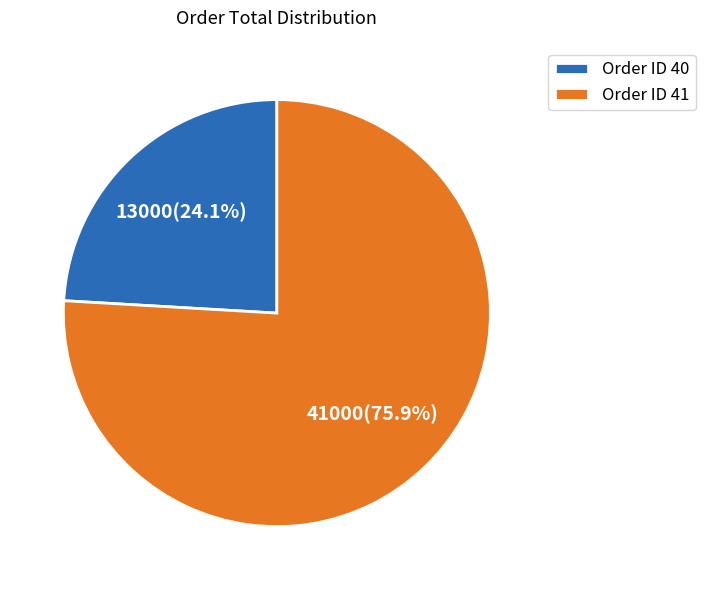

What is the smallest slice in the pie chart?

Order ID 40